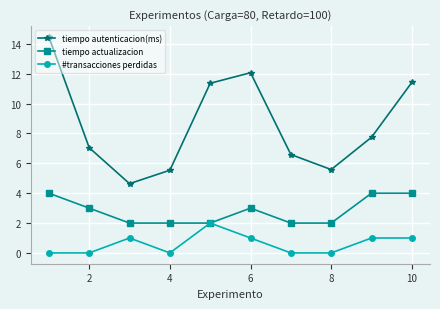

True or false: tiempo autenticacion(ms) and tiempo actualizacion cross at least once.

False